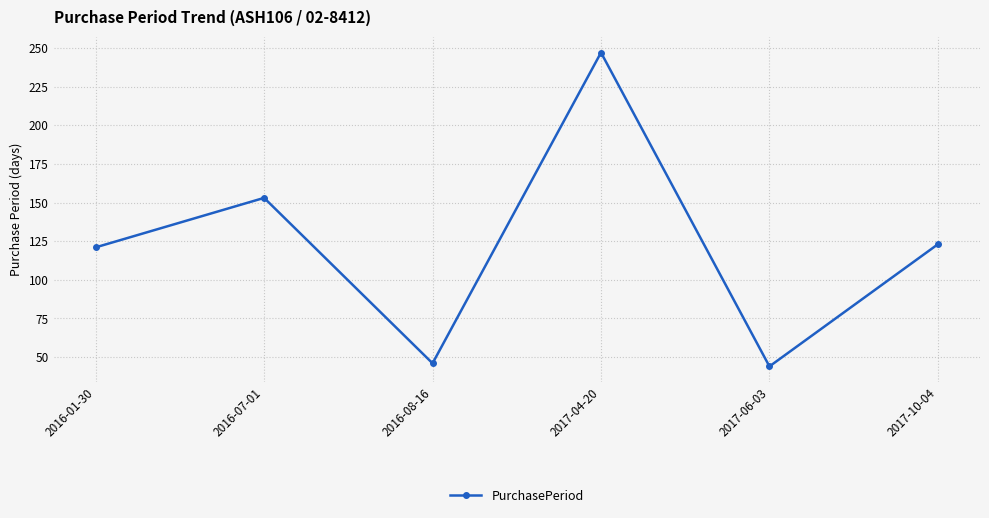

What is the difference between the maximum and second lowest values?

201